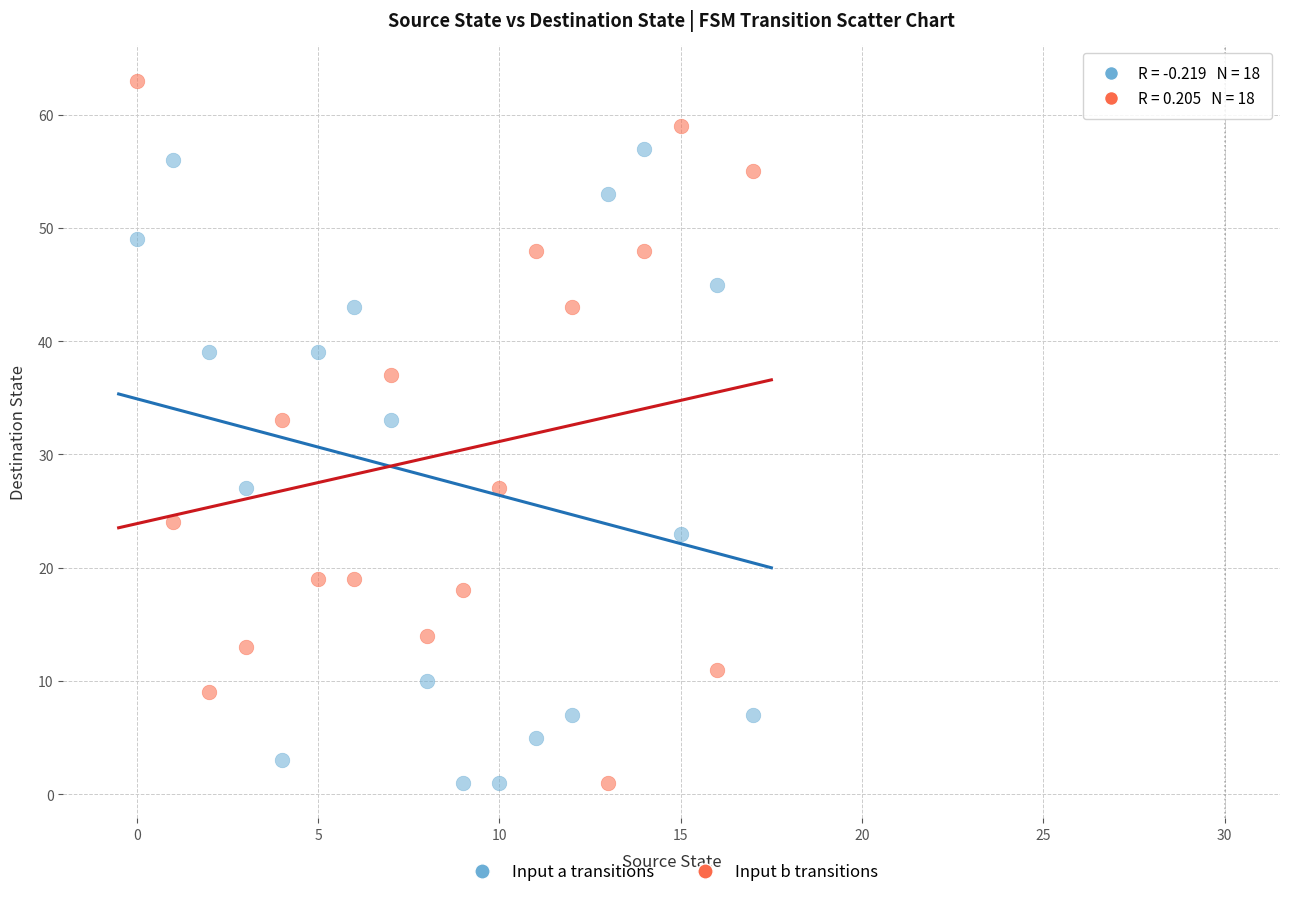

Across all data points, what is the range of Y values (max minus min)?

62